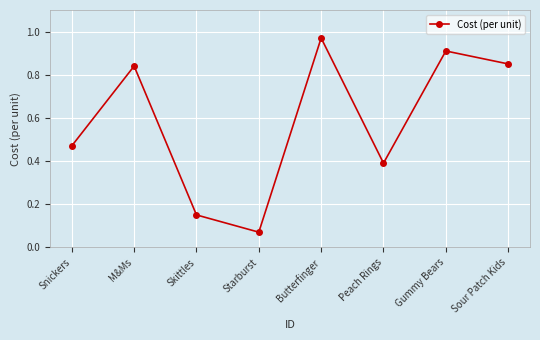

The chart shows a value of 1.2 at M&Ms. True or false?

False